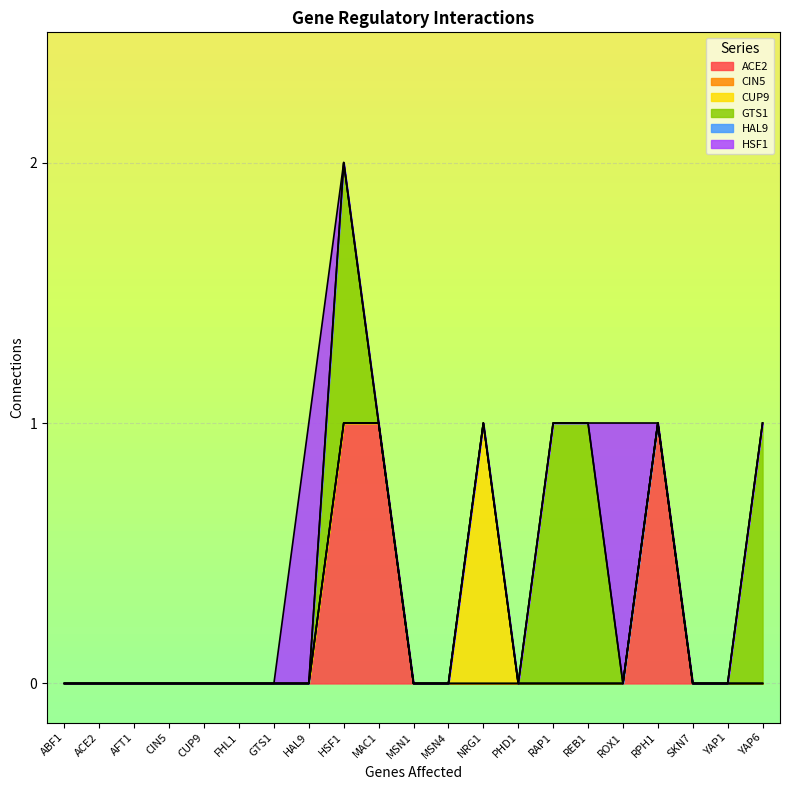

Rank the series at HSF1 from lowest to highest value.

CIN5, CUP9, HAL9, HSF1, ACE2, GTS1